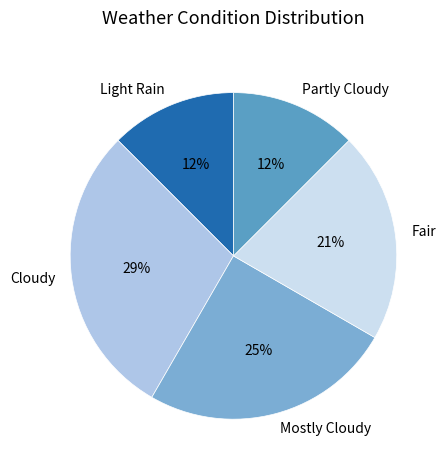

How many slices are in this pie chart?

5